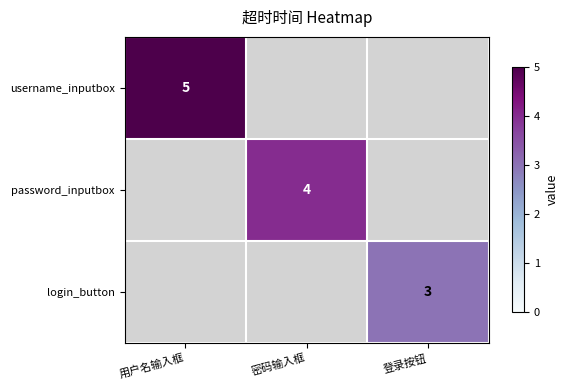

The password_inputbox series shows 4 at 密码输入框. True or false?

True